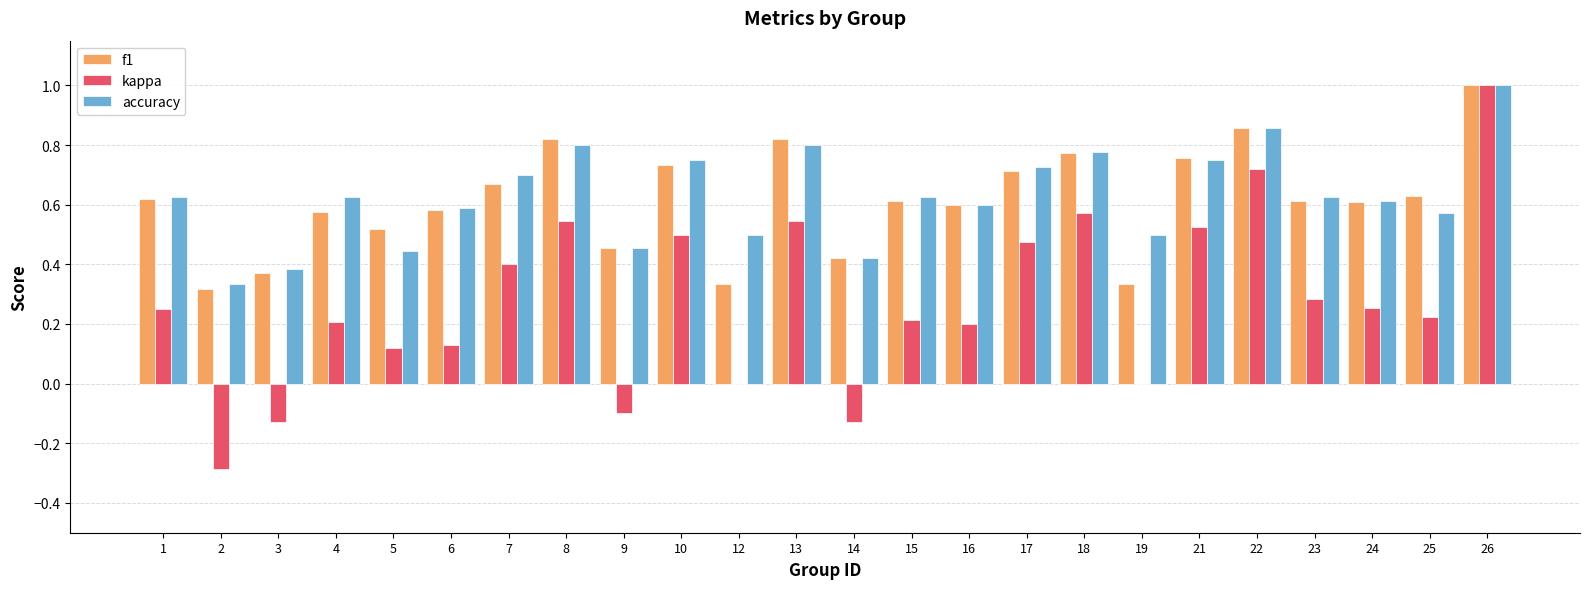

What are all the series names shown in the legend?

f1, kappa, accuracy